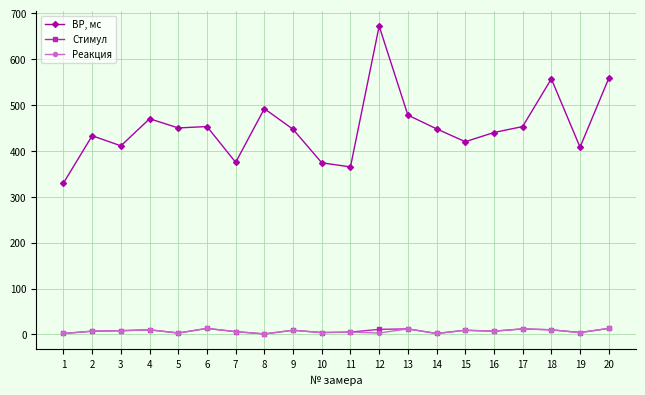

How many lines are shown in the chart?

3